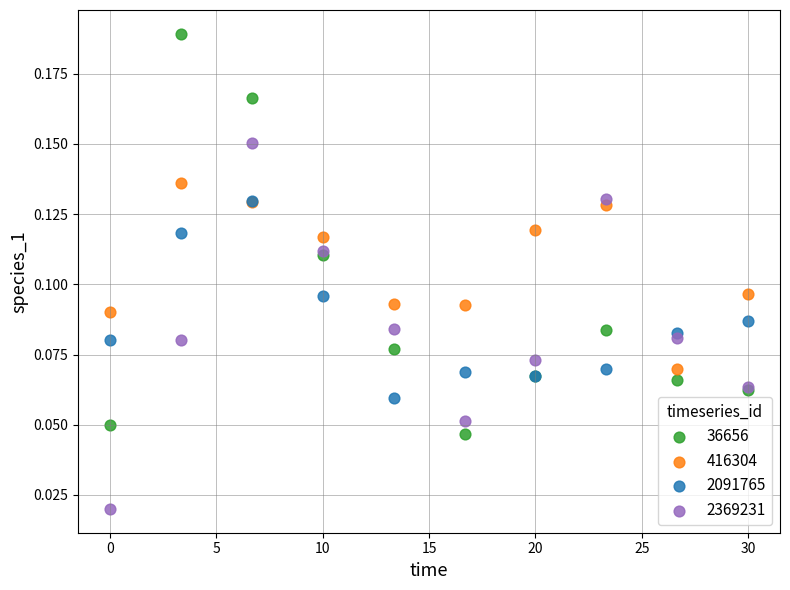

Which series reaches the minimum Y coordinate?

2369231